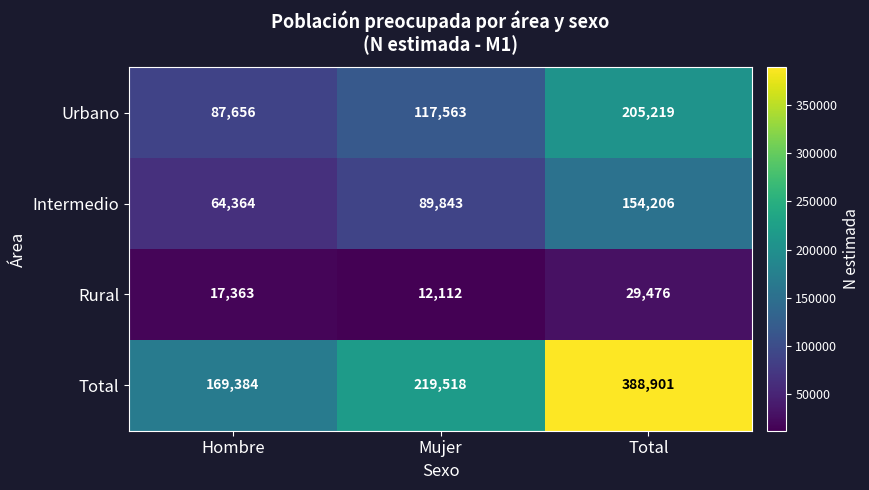

Reading right to left, transcribe all the data shown in this chart.

Urbano: 205219	117563	87656
Intermedio: 154206	89843	64364
Rural: 29476	12112	17363
Total: 388901	219518	169384